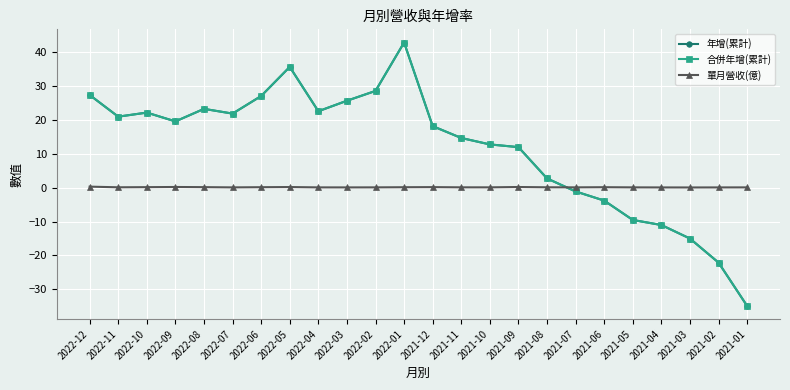

Does the chart have visible grid lines?

Yes